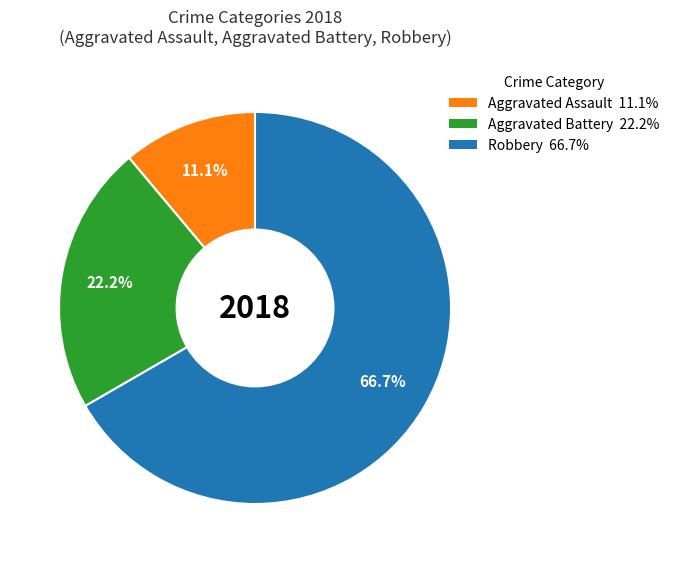

Is it true that Aggravated Battery is 44% of the pie?

False